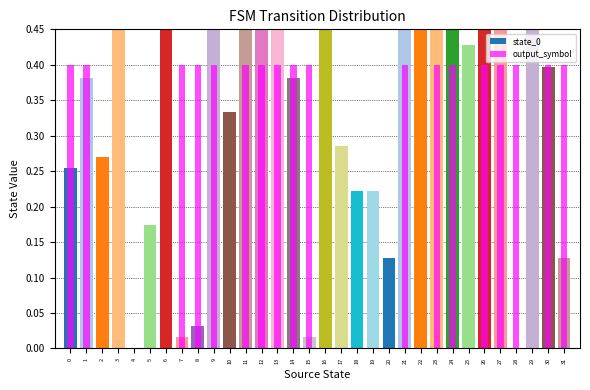

Is it true that the value at 15 is 0.4?

True